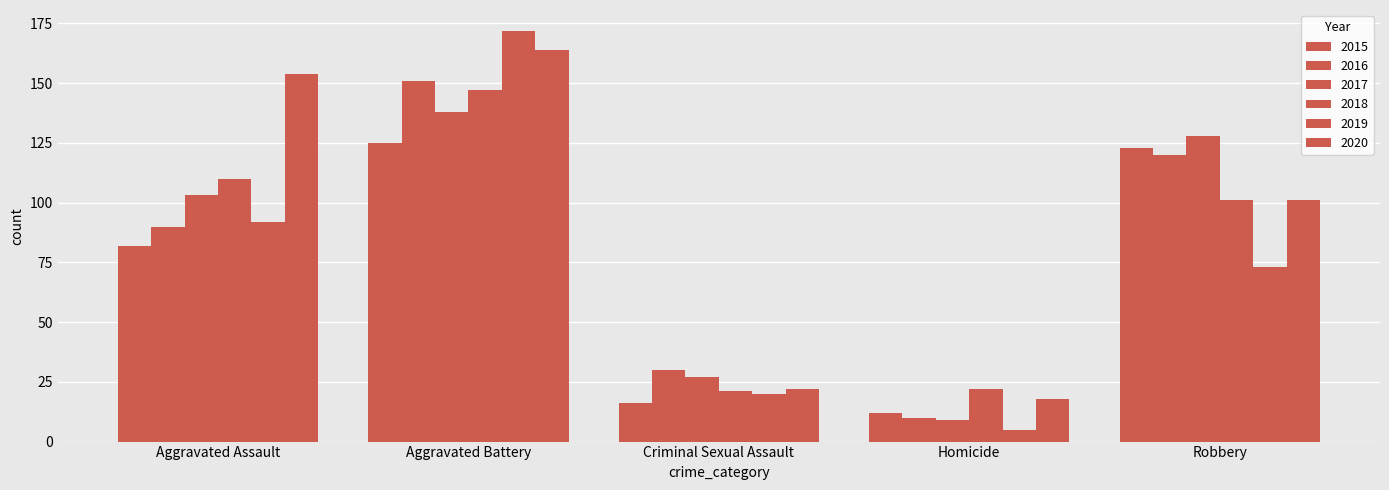

Rank the series at Robbery from highest to lowest value.

2017, 2015, 2016, 2018, 2020, 2019